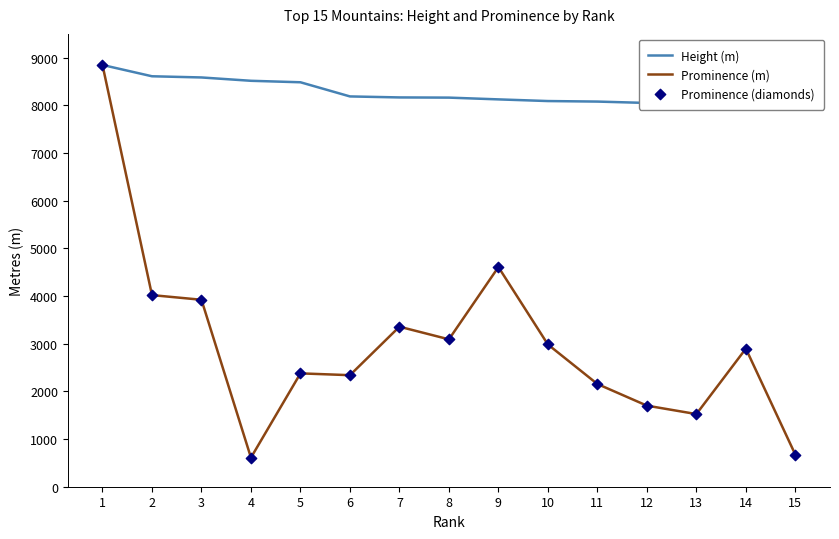

What is the total value across all series at 12?

11453